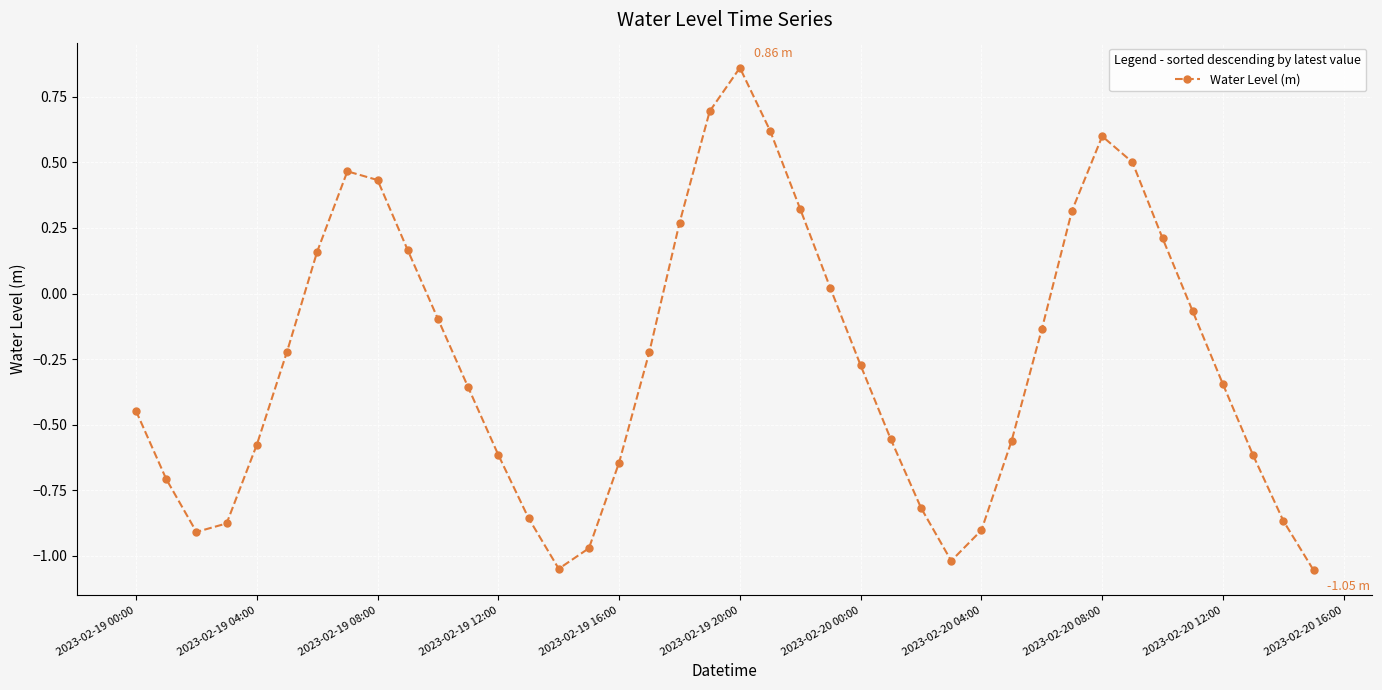

What is the sum of all values?

-10.1